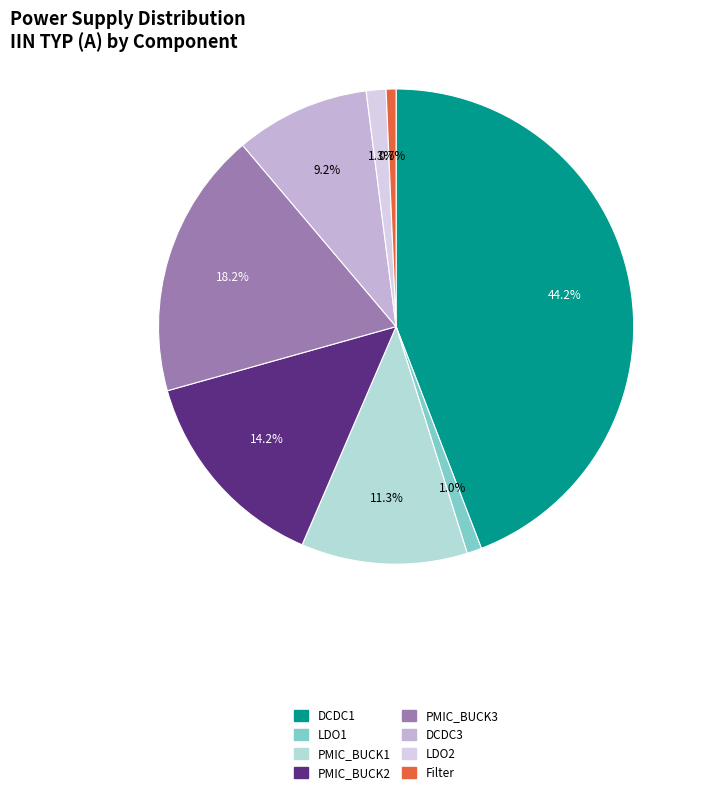

To the nearest percent, what is the combined percentage of LDO1 and LDO2?

2%